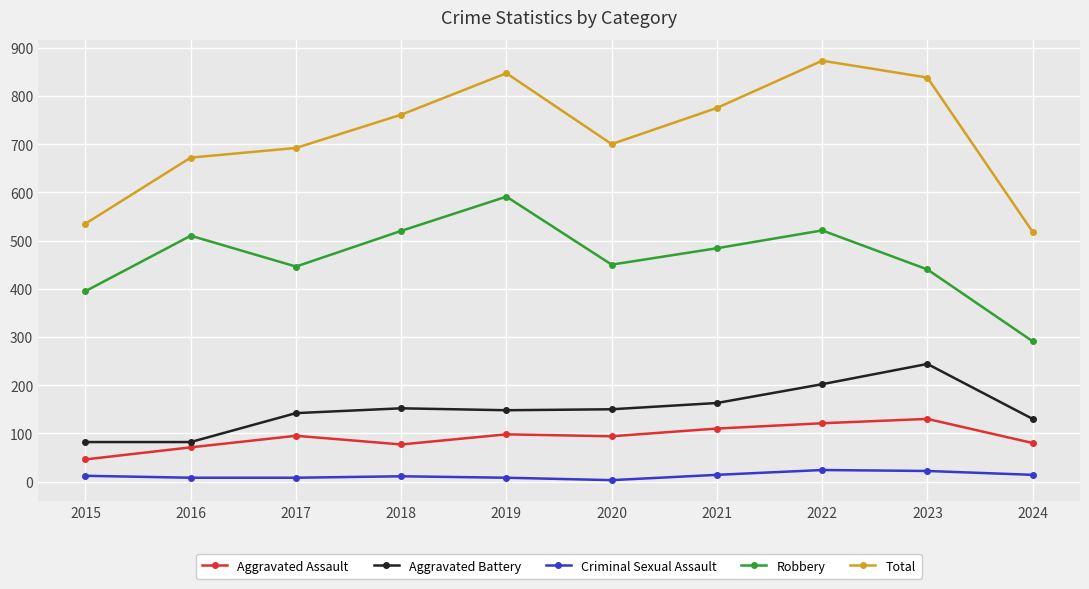

What is the difference between the highest and lowest values at 2020?

697